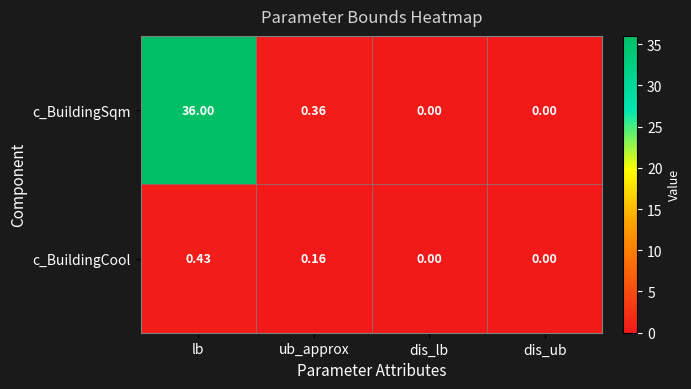

What is the maximum value shown in the chart?

36.0